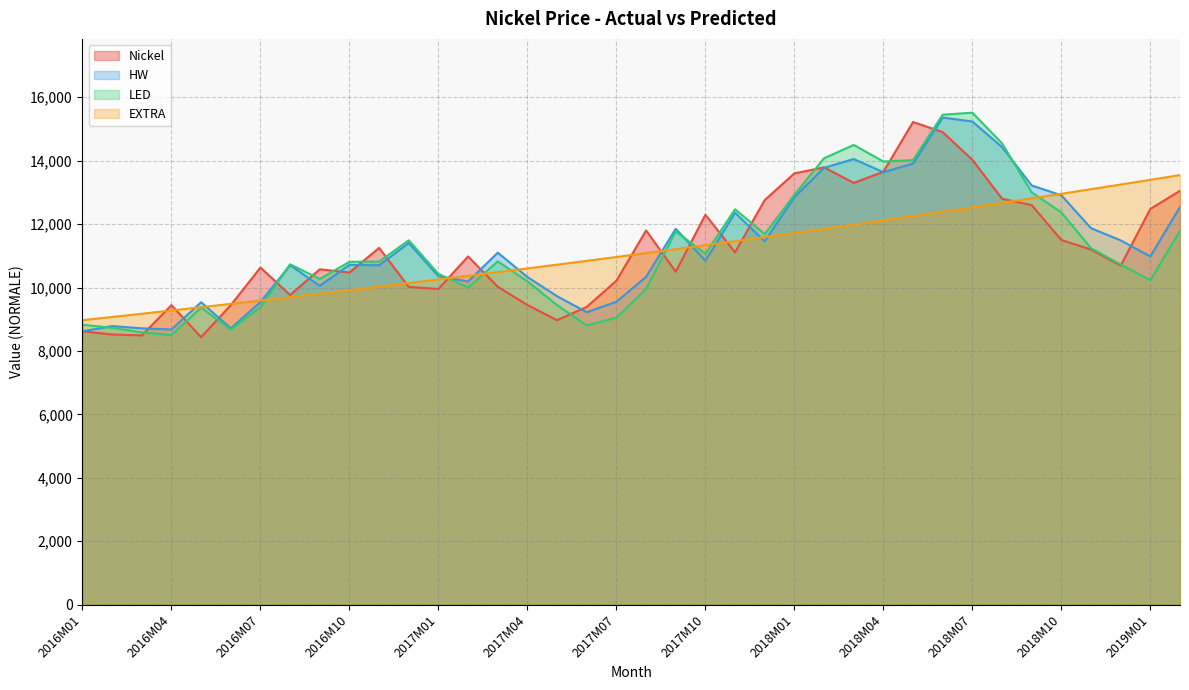

What is the minimum value shown in the chart?

8435.0